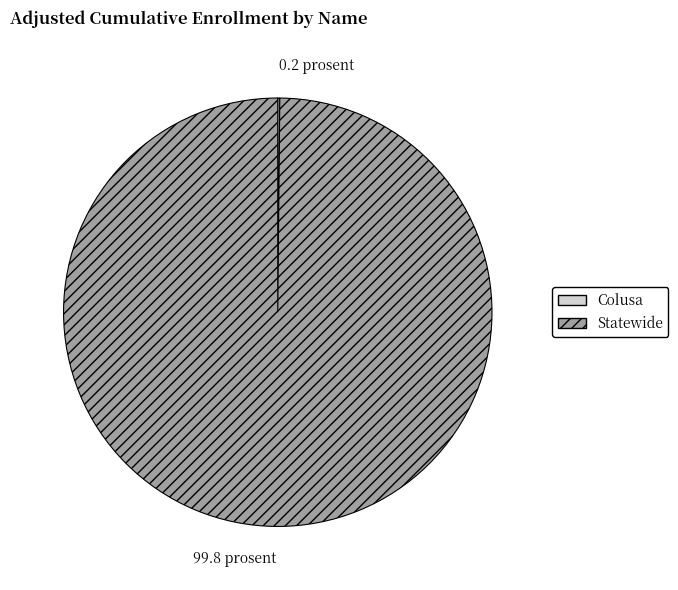

The Statewide slice represents 100% of the pie. True or false?

True